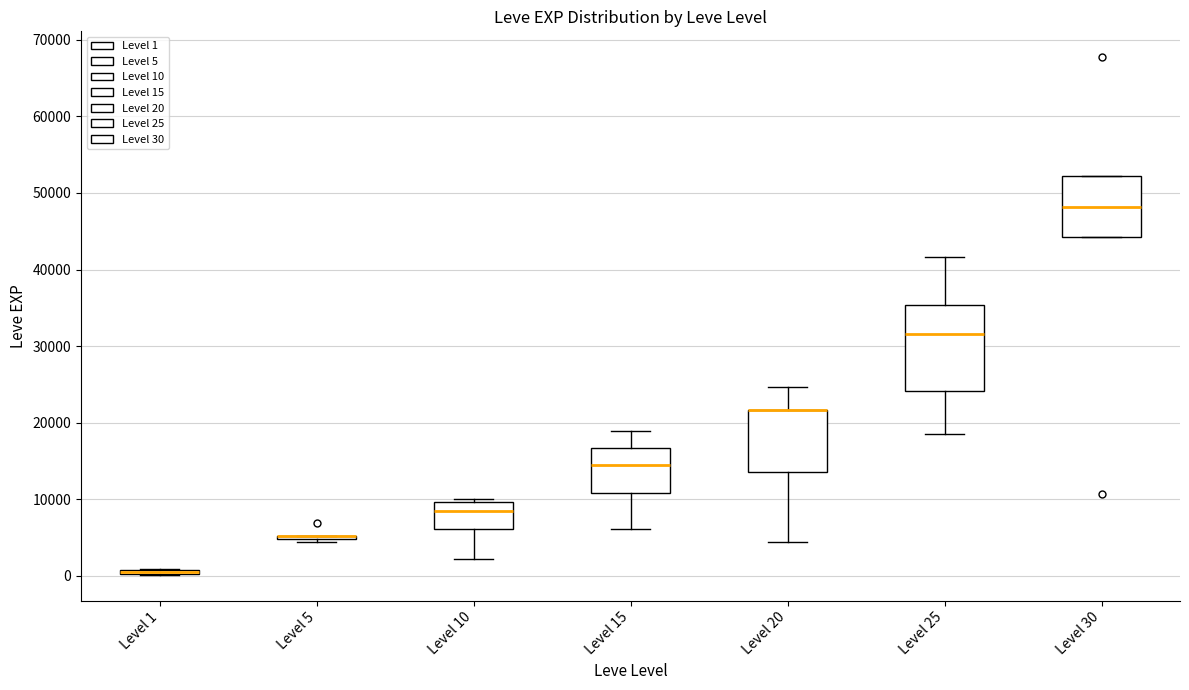

Where does the median line of the box for Level 25 sit on the y-axis? The values are not printed on the chart, so give them approximately, as read against the axis.

32000